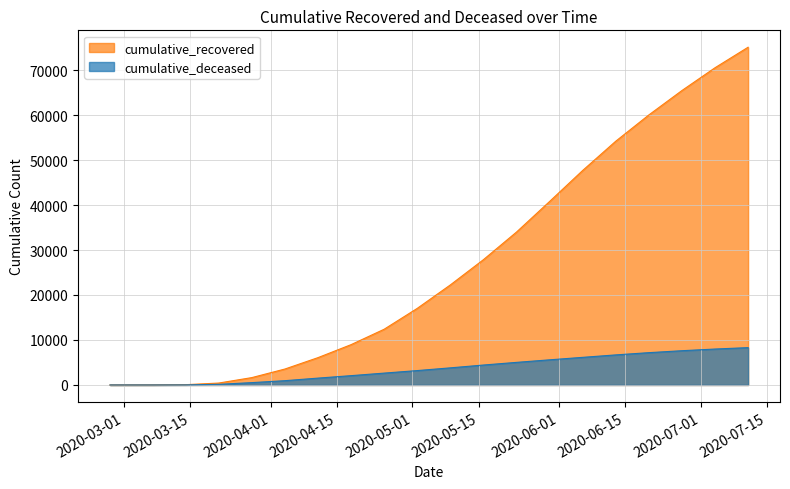

What is the highest value of the cumulative_recovered series?

75083